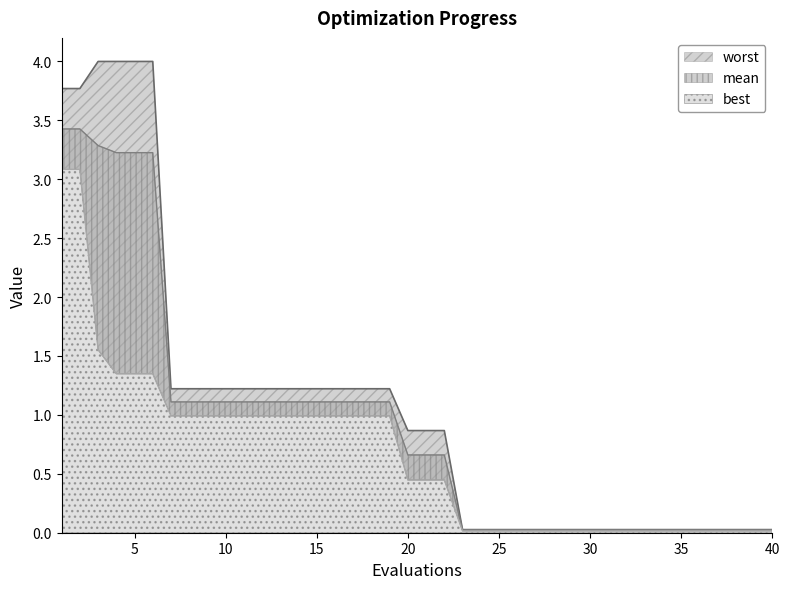

List the labels in order of mean value, smallest first.

23, 24, 25, 26, 27, 28, 29, 30, 31, 32, 33, 34, 35, 36, 37, 38, 39, 40, 20, 21, 22, 7, 8, 9, 10, 11, 12, 13, 14, 15, 16, 17, 18, 19, 4, 5, 6, 3, 1, 2